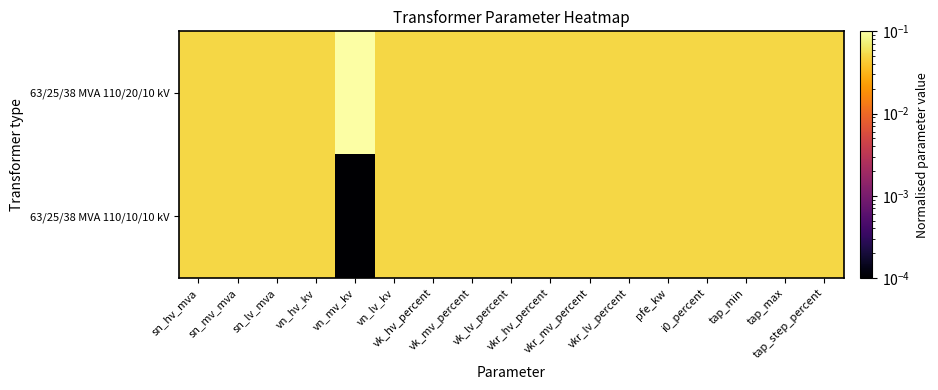

At how many categories does at least one series exceed 0?

17